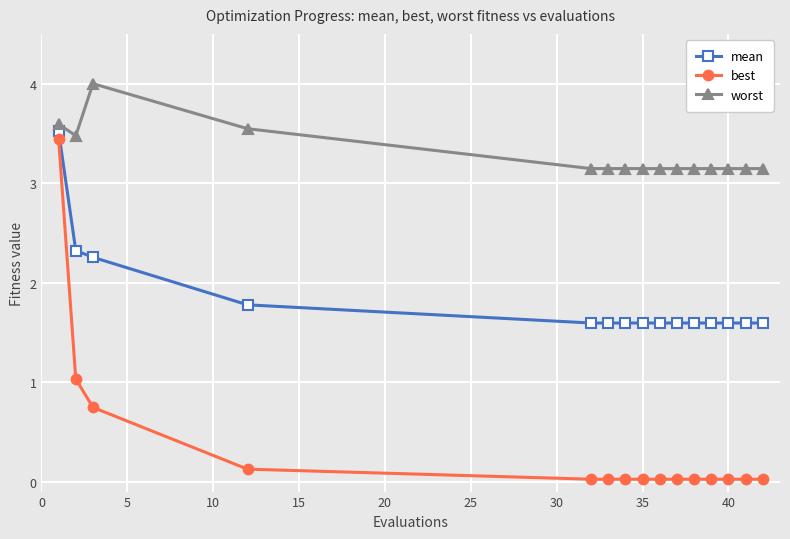

What is the highest value of the worst series?

4.0